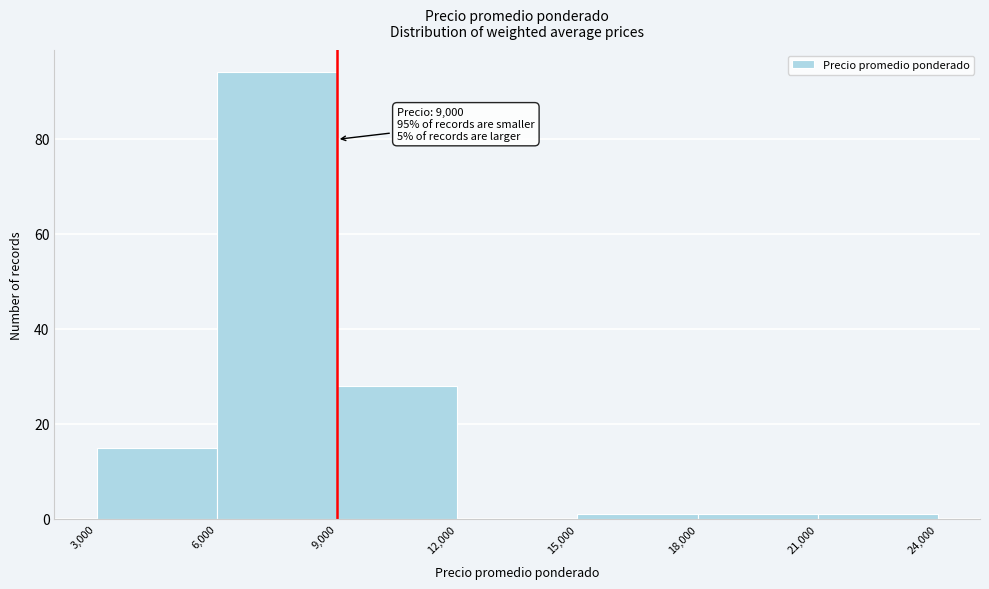

Over which range of the x-axis is the bar tallest?

6,000 to 9,000